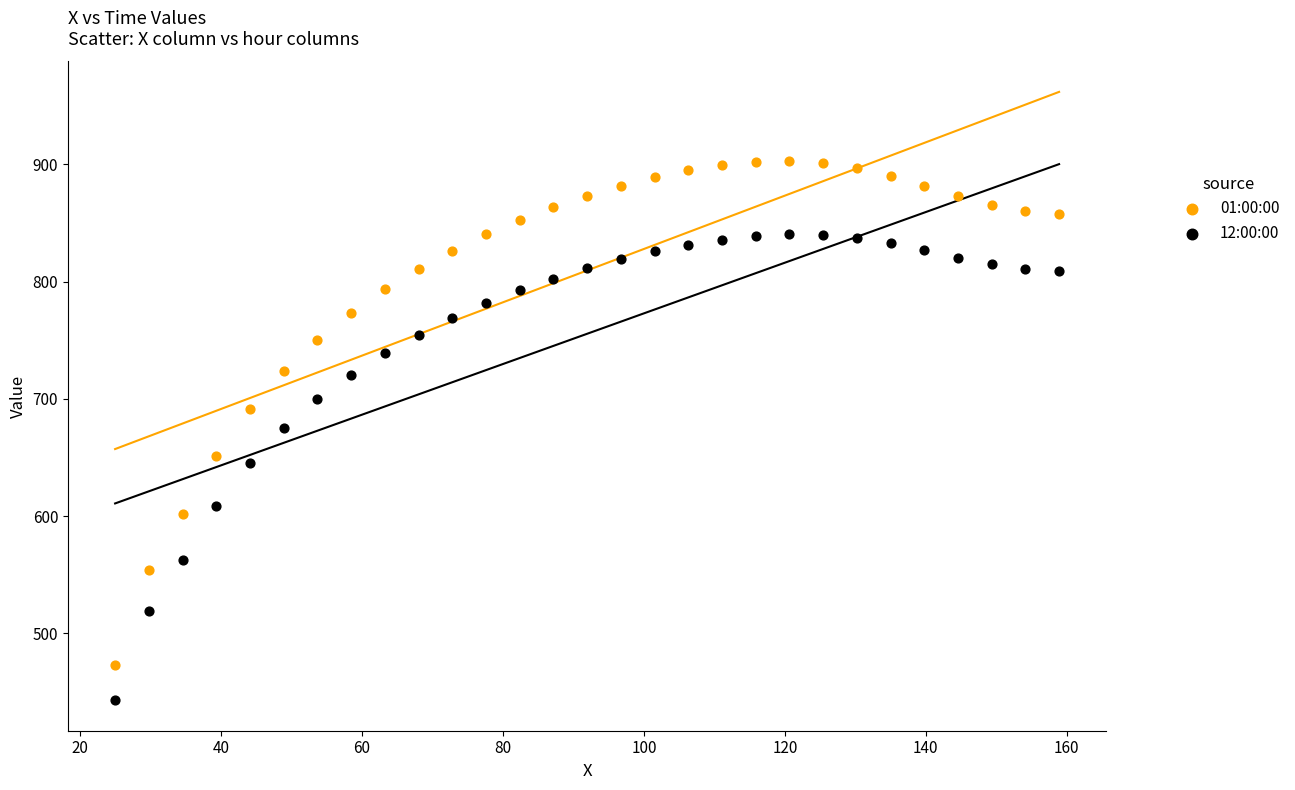

Which series contains the lowest Y value?

12:00:00